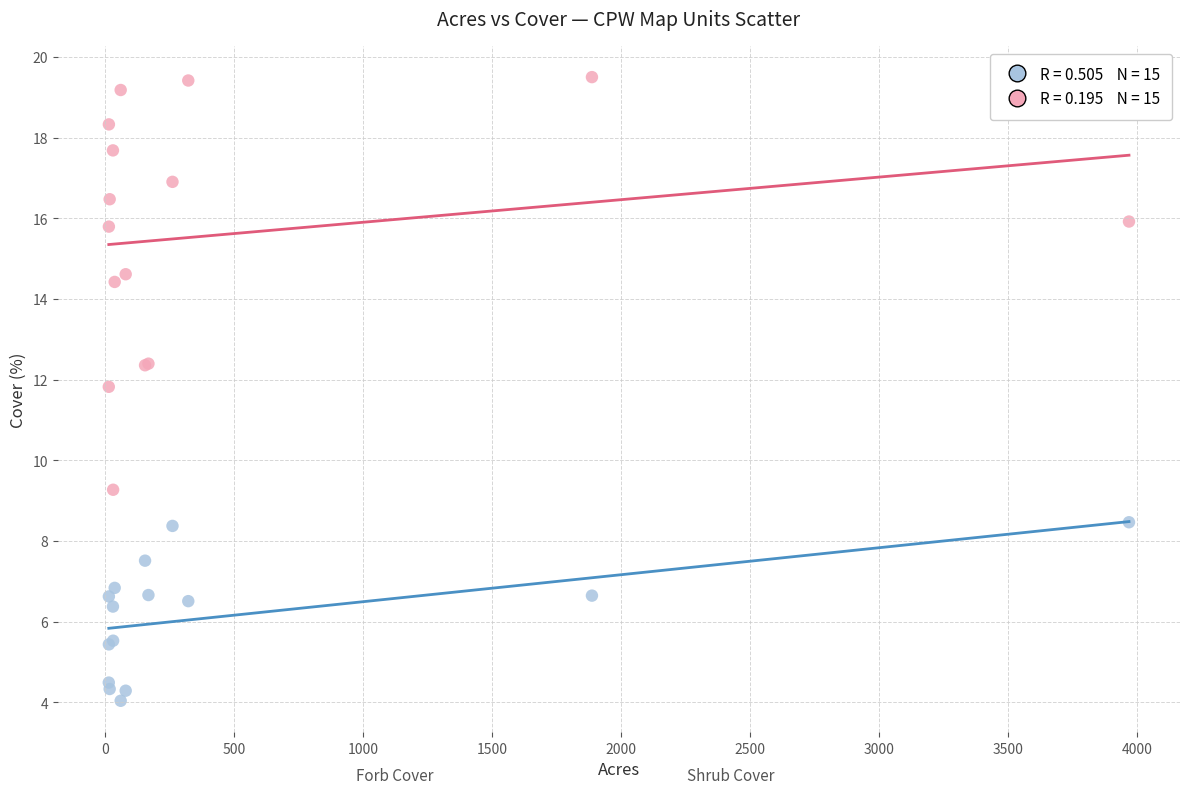

Across all series, what Y value is closest to 11?

11.8